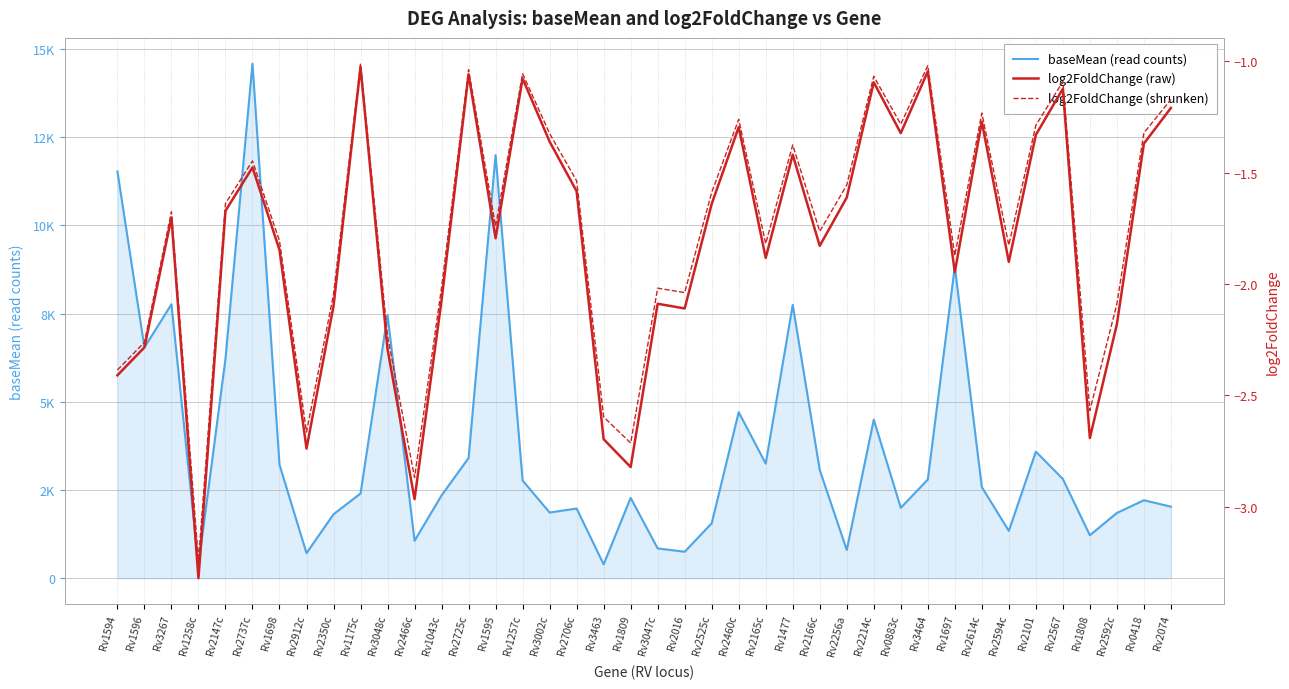

Which label corresponds to the largest value in the chart?

Rv2737c